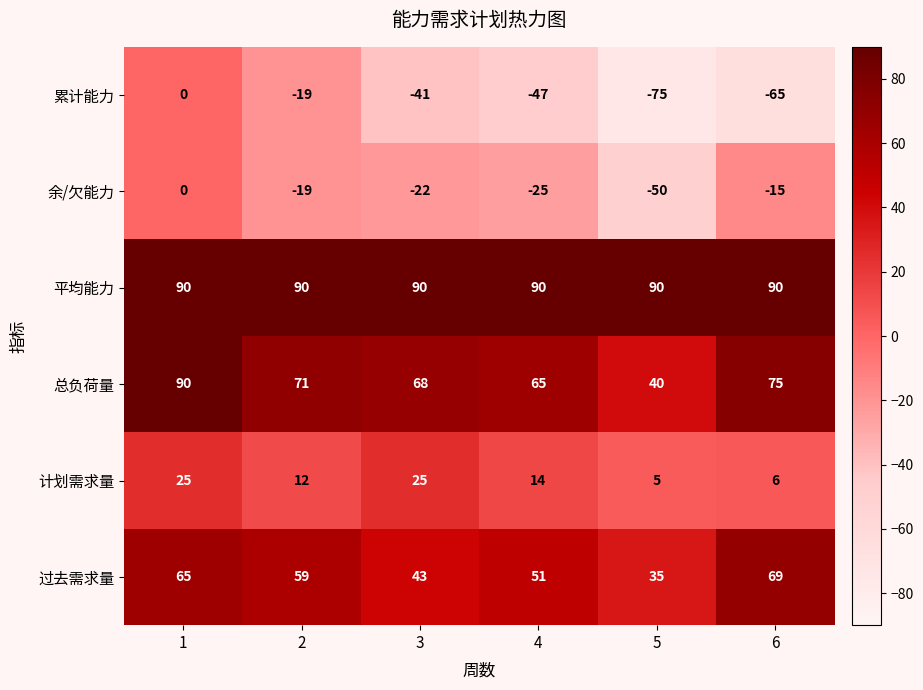

What is the sum of the 计划需求量 values at 1 and 6?

31